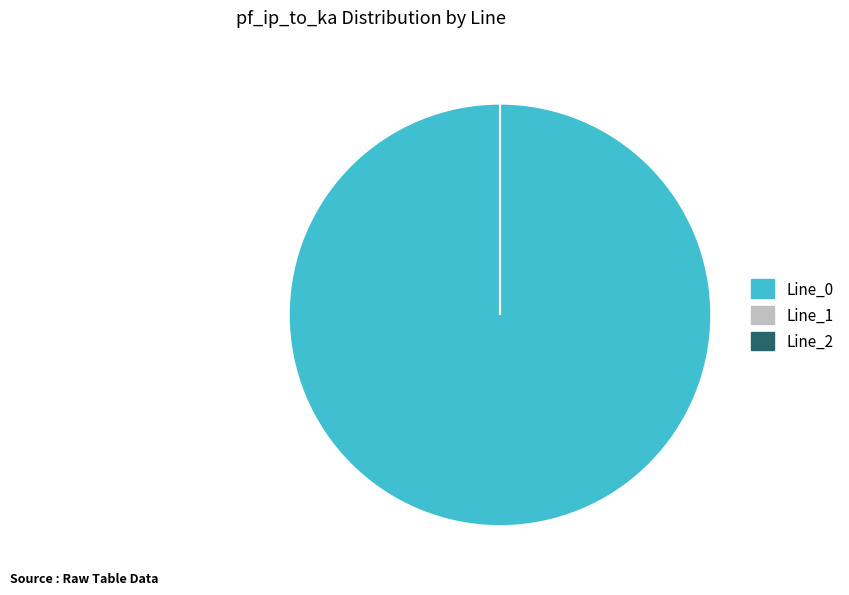

To the nearest percent, what is the average slice percentage?

33%